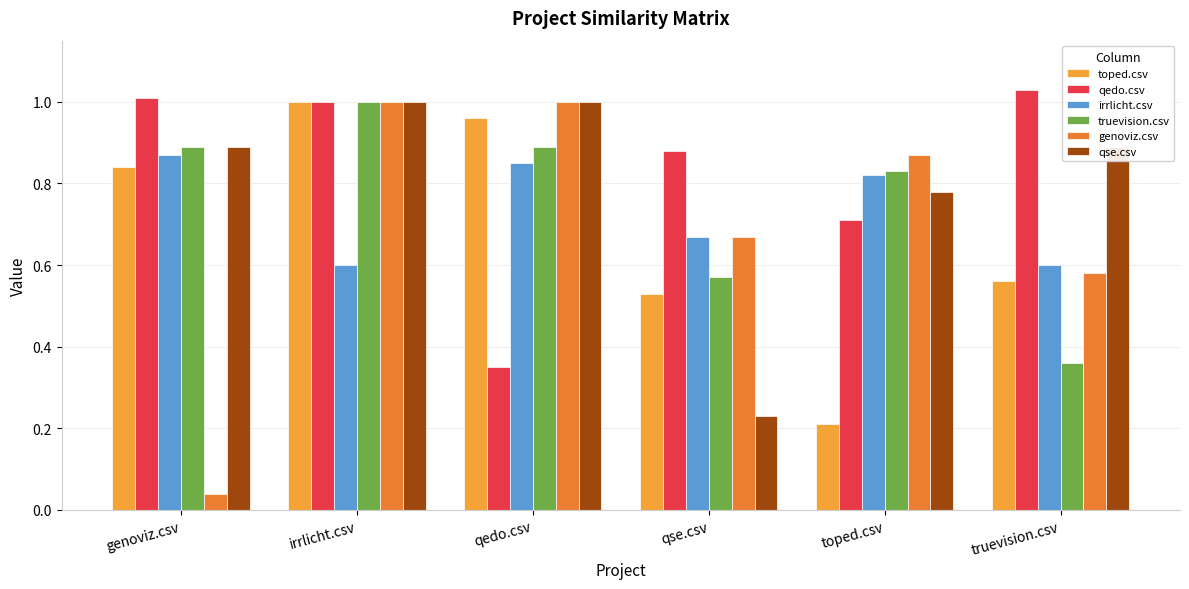

What is the value of the toped.csv bar at the 4th from the left?

0.5